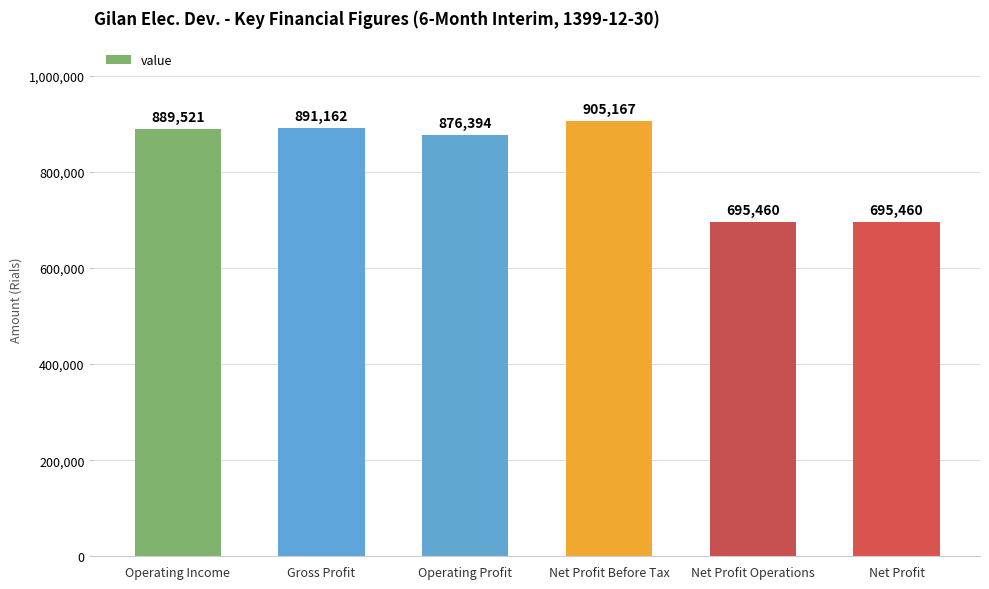

Between Gross Profit and Operating Income, which is larger?

Gross Profit